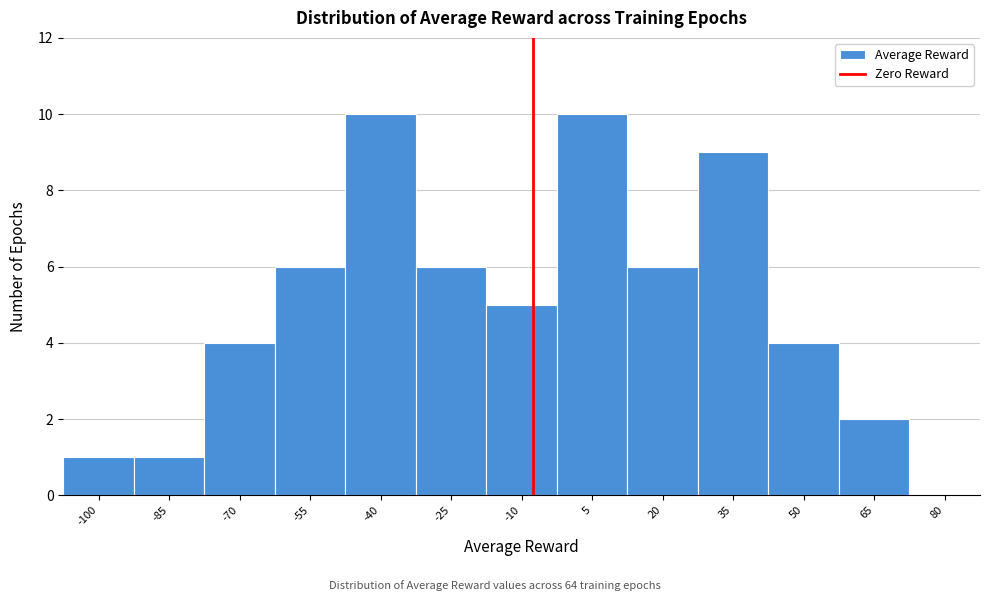

Reading left to right, transcribe all the data shown in this chart.

-100=1	-85=1	-70=4	-55=6	-40=10	-25=6	-10=5	5=10	20=6	35=9	50=4	65=2	80=0